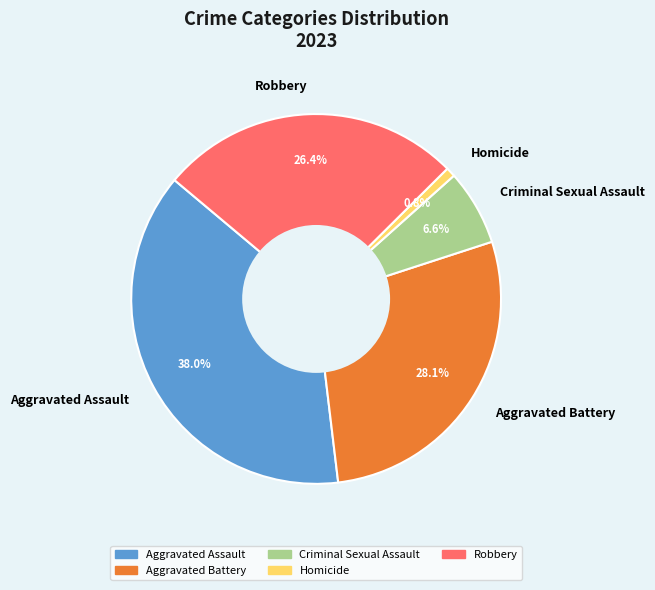

What is the smallest slice in the pie chart?

Homicide